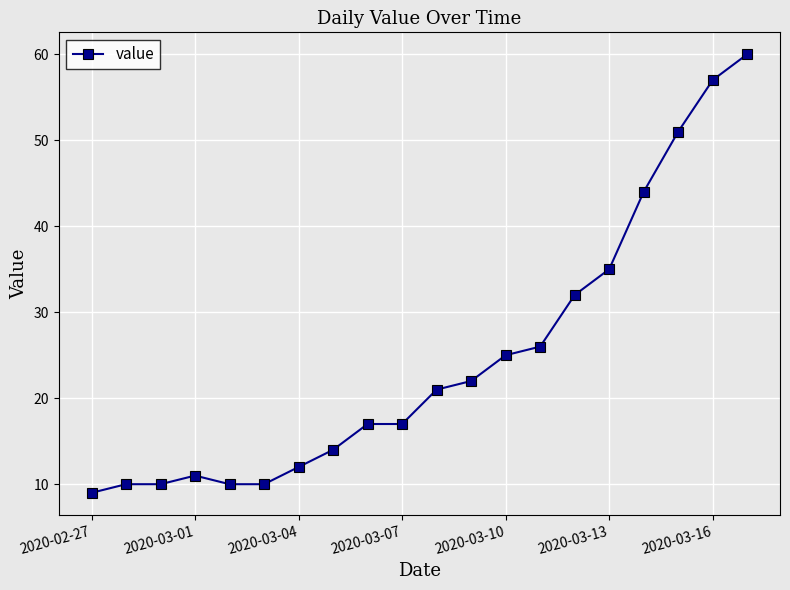

What is the sum of all values?

493